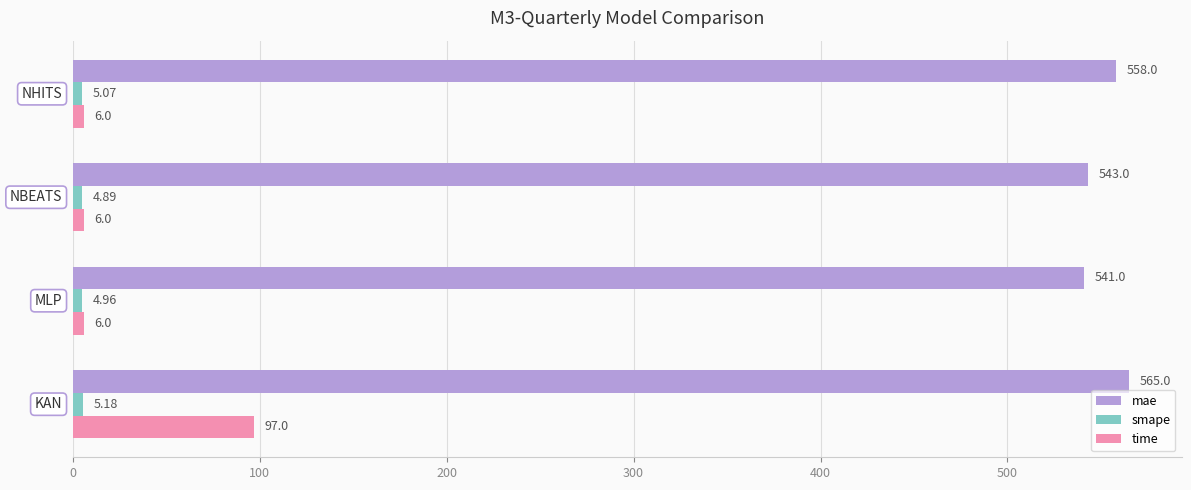

At how many categories does at least one series exceed 306?

4